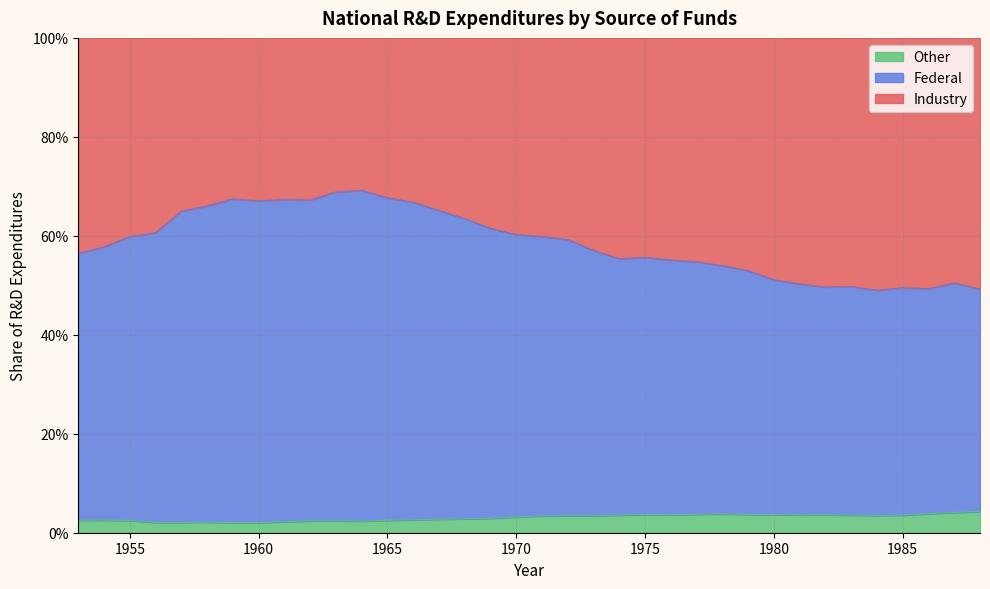

Does the chart have visible grid lines?

Yes